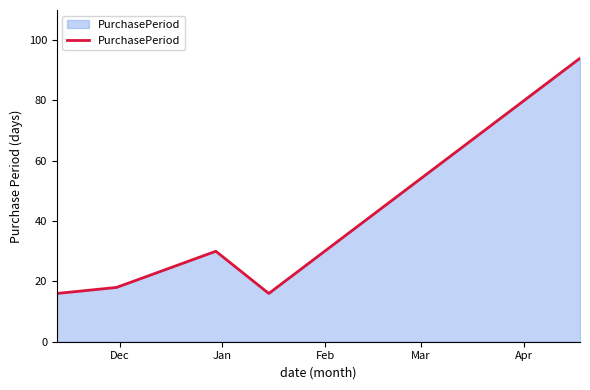

What is the maximum value shown in the chart?

94